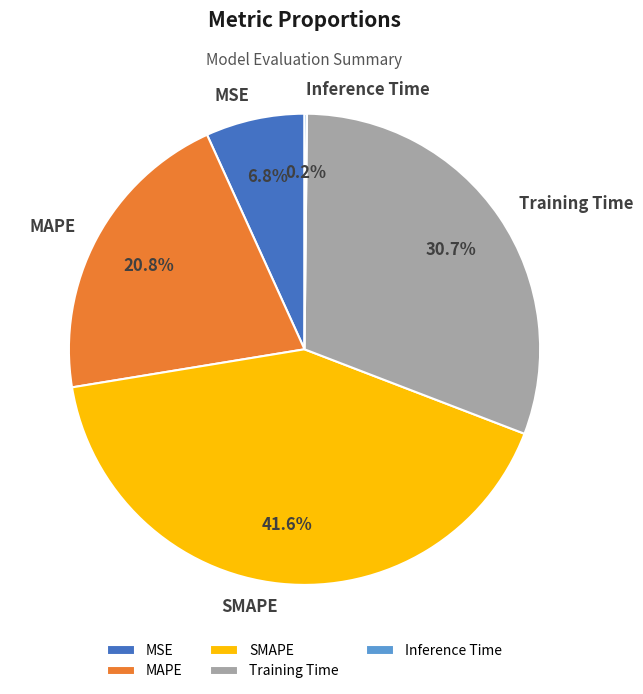

Which category has the biggest portion of the pie?

SMAPE